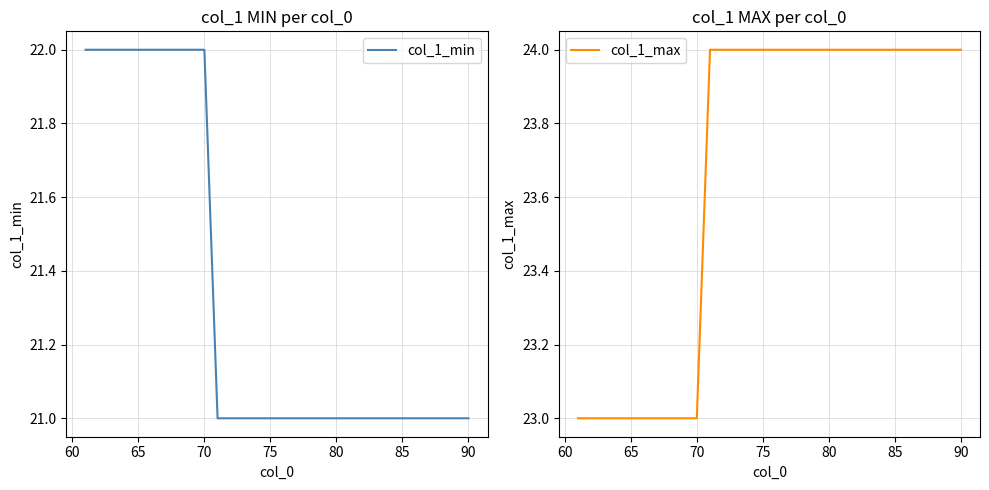

True or false: col_1_min and col_1_max intersect in this chart.

False